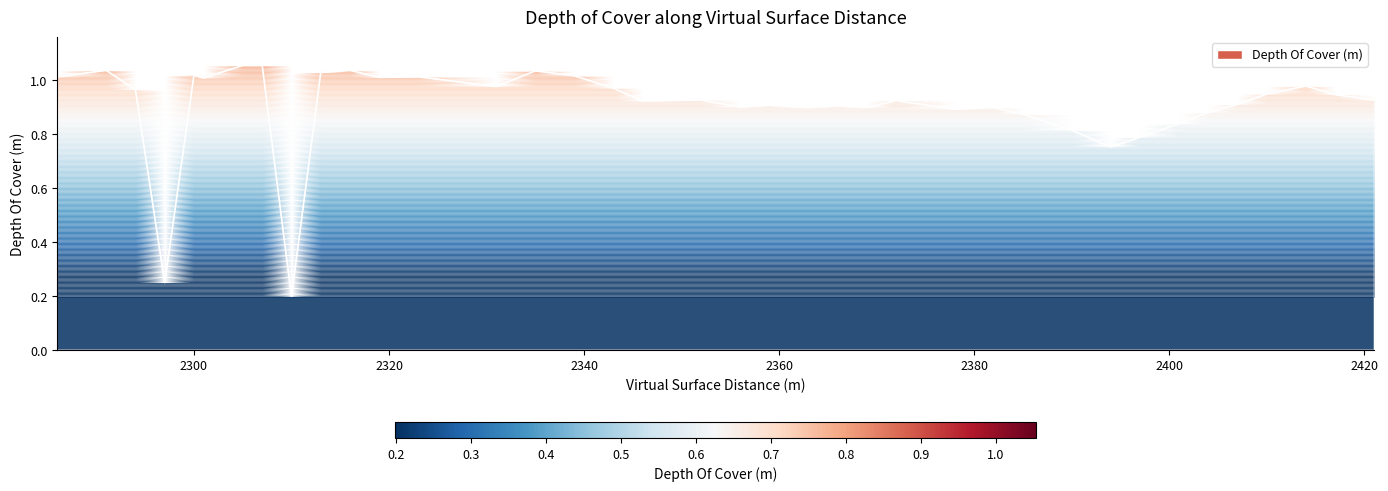

Which label corresponds to the smallest value in the chart?

2310